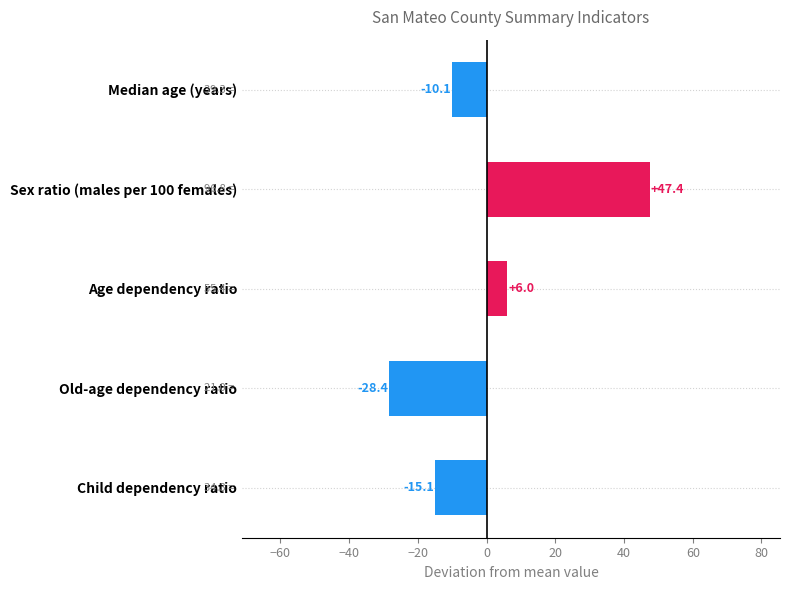

Reading top to bottom, list all the values displayed in this chart.

Median age (years)=-10.1	Sex ratio (males per 100 females)=47.4	Age dependency ratio=6.0	Old-age dependency ratio=-28.4	Child dependency ratio=-15.1